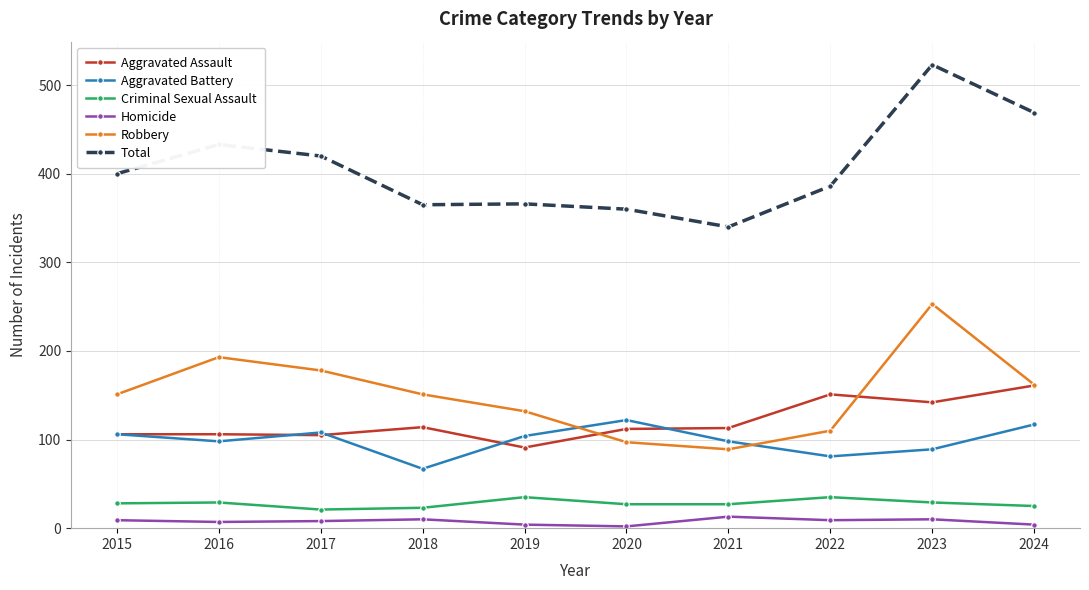

True or false: Robbery has a value of 143 at 2022.

False